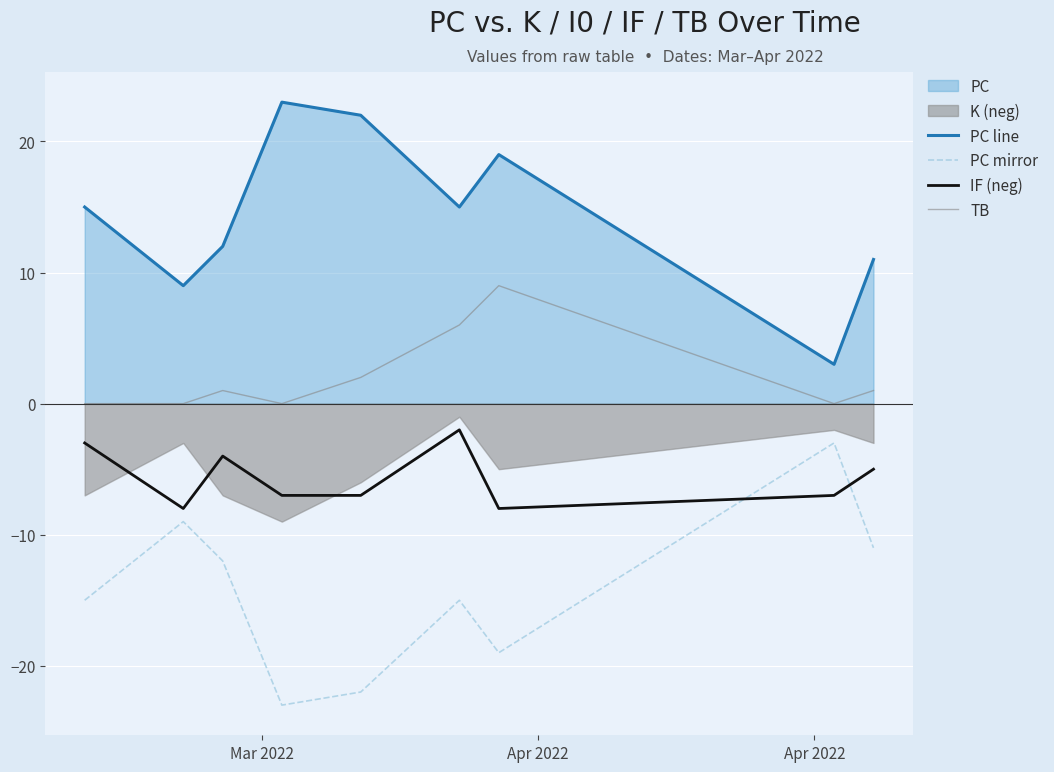

True or false: IF (neg) and TB cross at least once.

False